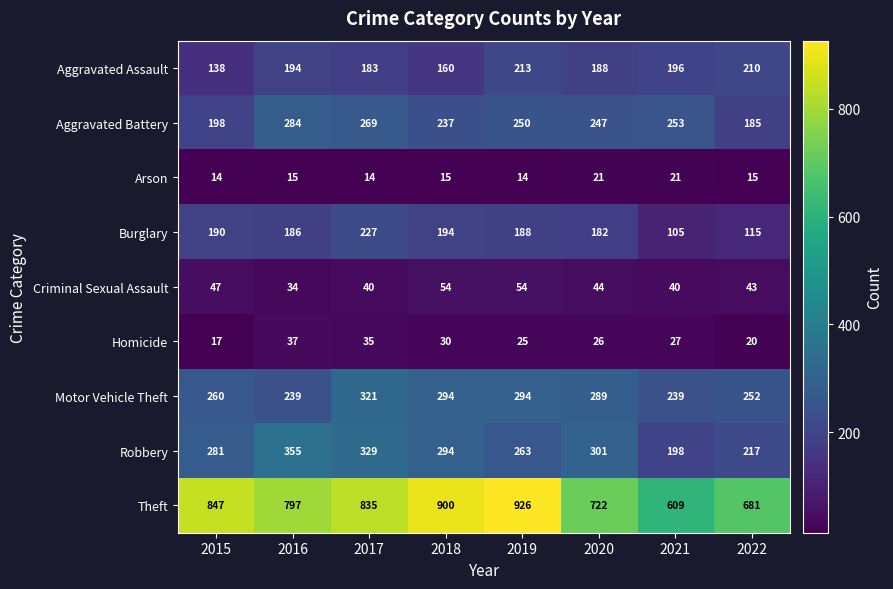

Rank the series by their maximum value, from highest to lowest.

Theft, Robbery, Motor Vehicle Theft, Aggravated Battery, Burglary, Aggravated Assault, Criminal Sexual Assault, Homicide, Arson